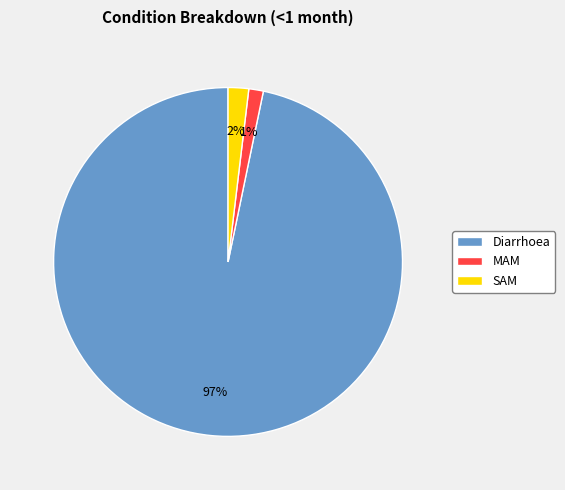

To the nearest percent, what is the combined percentage of Diarrhoea and MAM?

98%